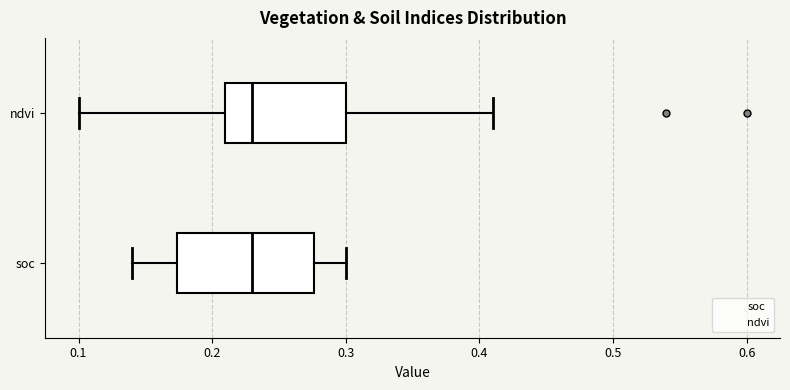

Reading bottom to top, read every box against the x-axis: the position of its median line, the range the box covers, and the ends of its whiskers. The values are not printed on the chart, so give them approximately, as read against the axis.

soc: median 0.23, box 0.17 to 0.28, whiskers 0.14 to 0.30
ndvi: median 0.23, box 0.21 to 0.30, whiskers 0.10 to 0.41